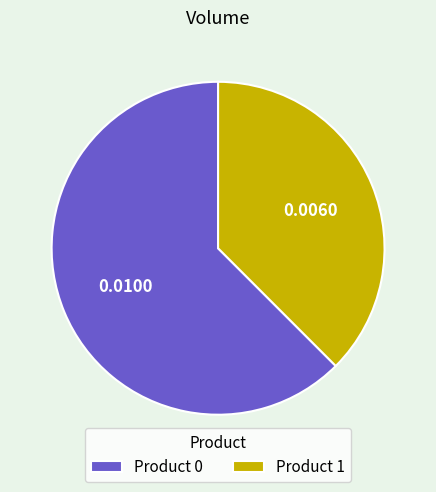

Combined, do Product 0 and Product 1 account for over 50%?

Yes